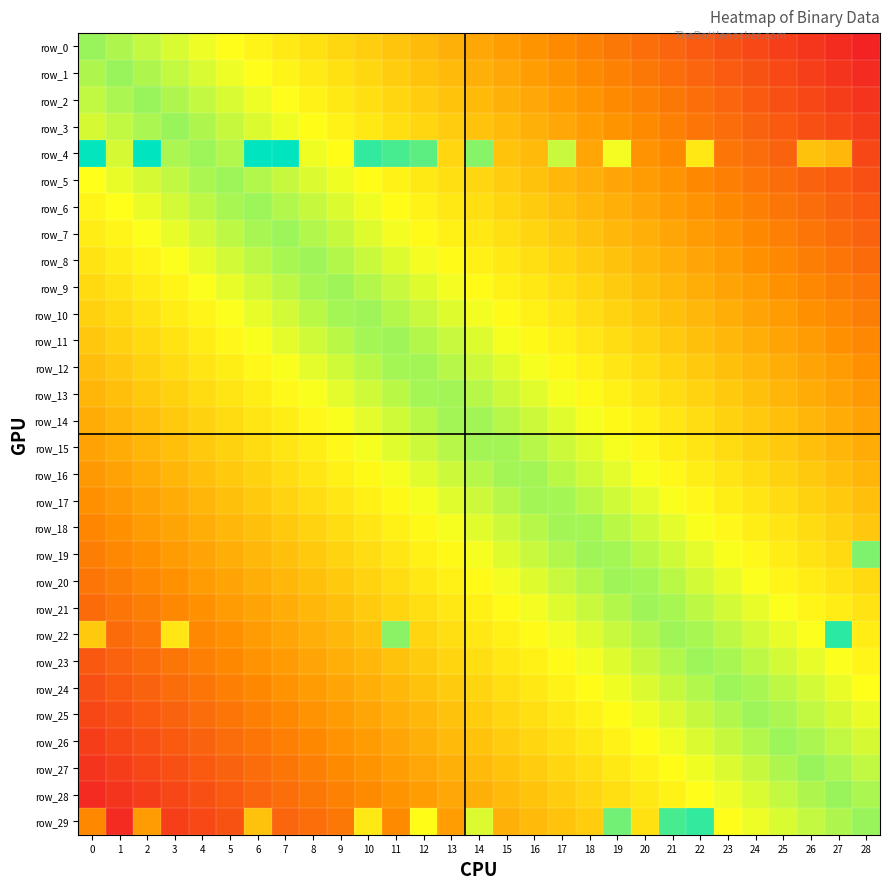

What is the average value of the row_24 series?

0.5